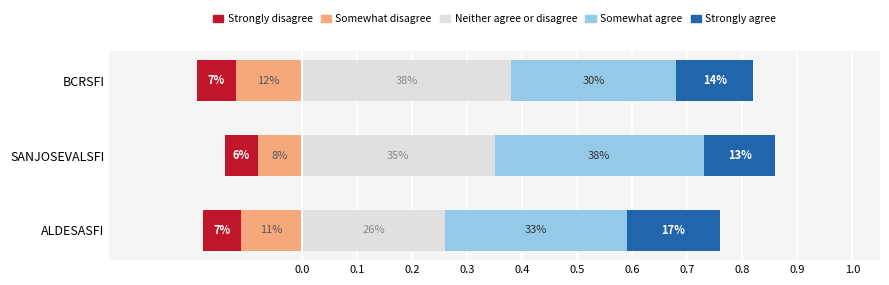

What is the difference between the highest and lowest values at ALDESASFI?

0.4